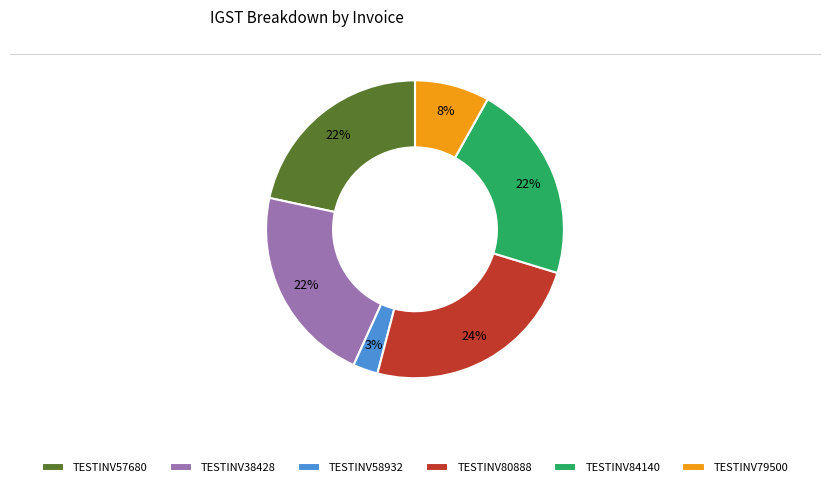

True or false: TESTINV80888 accounts for 15% of the total.

False